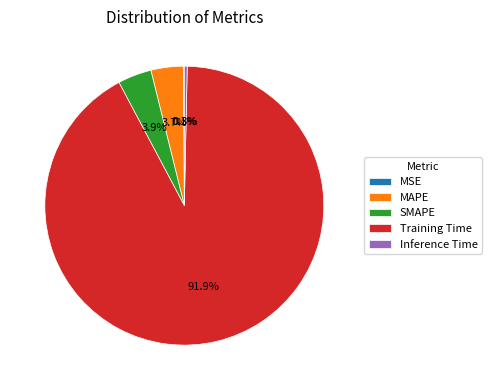

Which slice is the largest?

Training Time